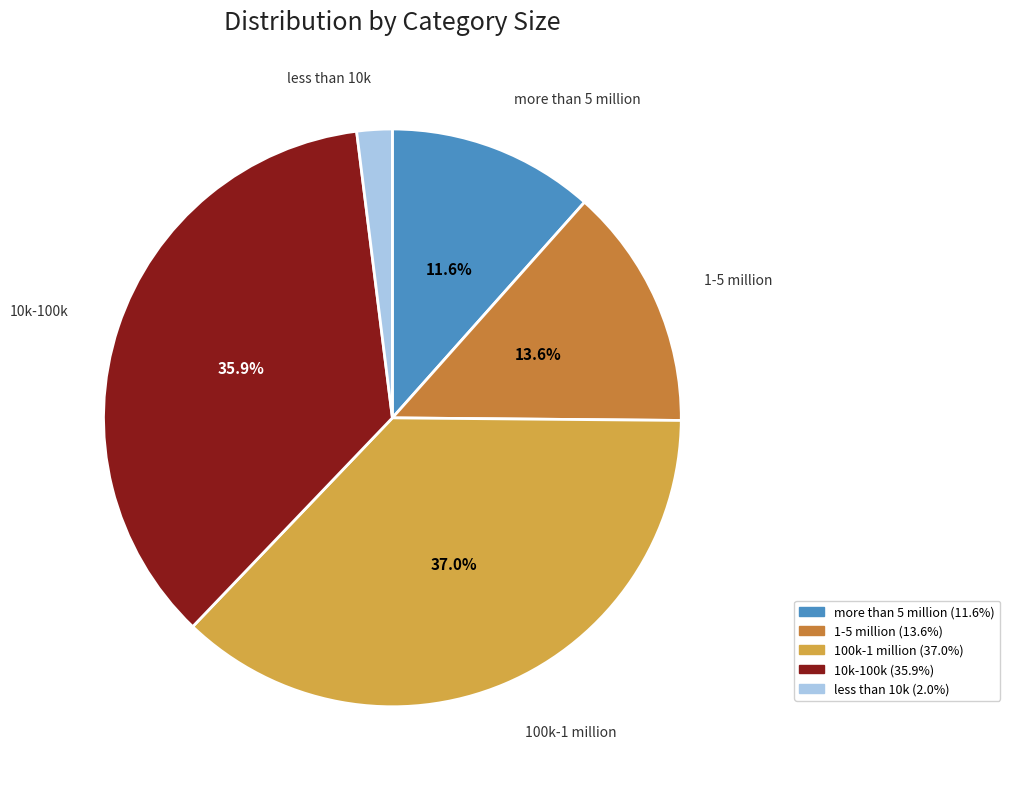

True or false: 10k-100k accounts for 51% of the total.

False